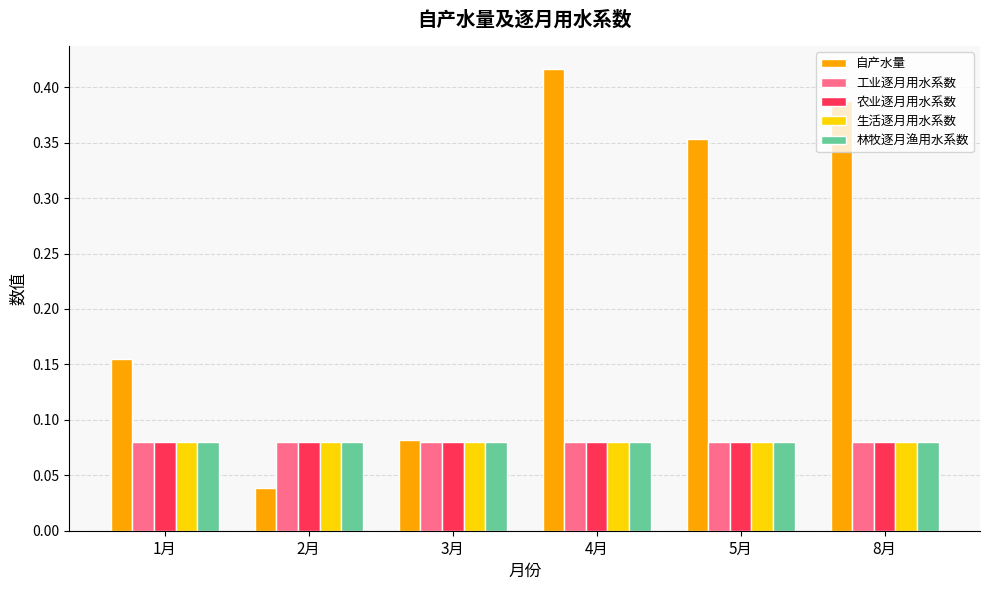

What is the label of the 5th bar from the right?

2月